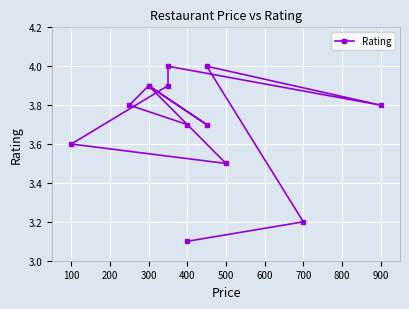

What is the average value?

3.7